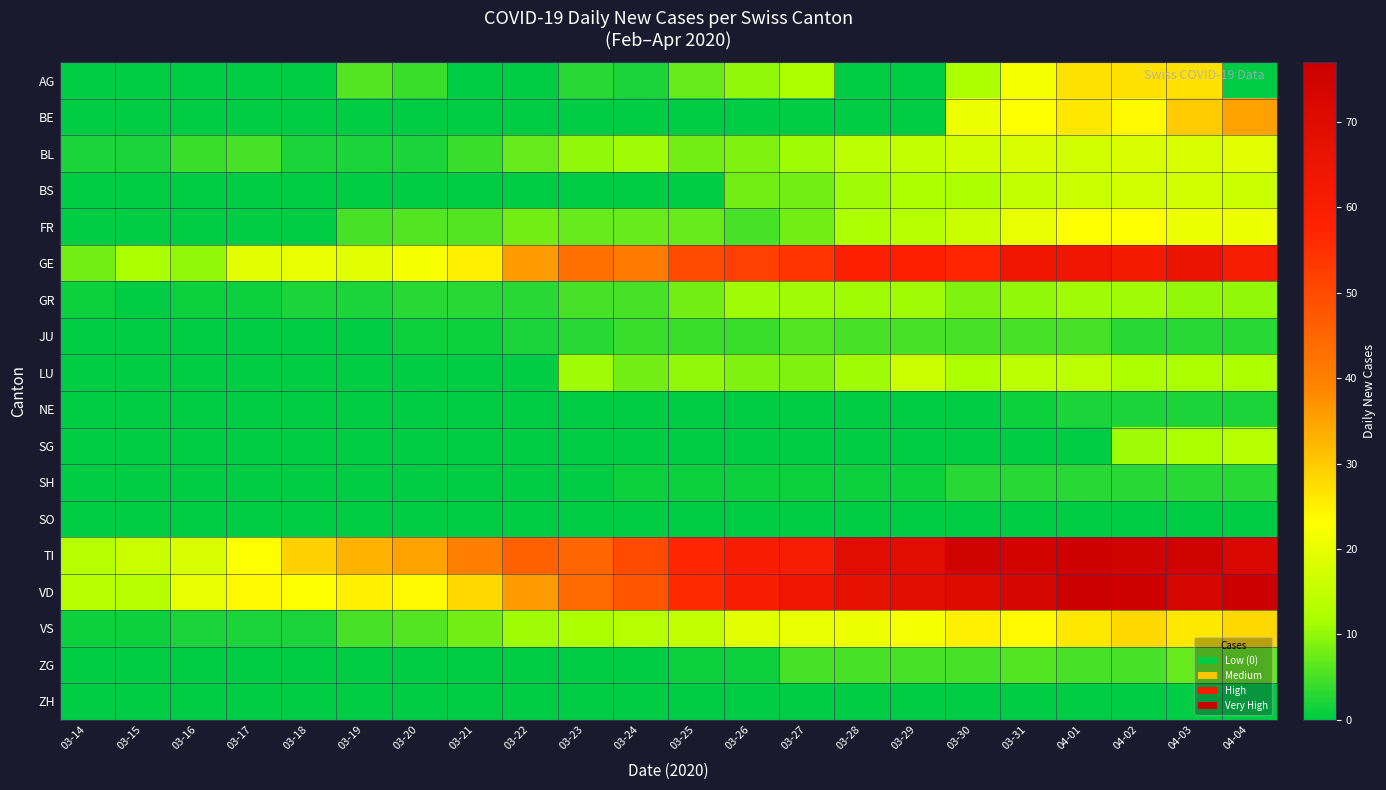

Reading left to right, list all the values displayed in this chart.

AG: 03-14=0	03-15=0	03-16=0	03-17=0	03-18=0	03-19=6	03-20=4	03-21=0	03-22=0	03-23=3	03-24=2	03-25=7	03-26=10	03-27=12	03-28=0	03-29=0	03-30=12	03-31=22	04-01=27	04-02=27	04-03=27	04-04=0
BE: 03-14=0	03-15=0	03-16=0	03-17=0	03-18=0	03-19=0	03-20=0	03-21=0	03-22=0	03-23=0	03-24=0	03-25=0	03-26=0	03-27=0	03-28=0	03-29=0	03-30=21	03-31=23	04-01=26	04-02=24	04-03=30	04-04=35
BL: 03-14=2	03-15=2	03-16=4	03-17=5	03-18=2	03-19=2	03-20=2	03-21=4	03-22=7	03-23=10	03-24=11	03-25=8	03-26=9	03-27=11	03-28=14	03-29=15	03-30=17	03-31=18	04-01=17	04-02=18	04-03=18	04-04=19
BS: 03-14=0	03-15=0	03-16=0	03-17=0	03-18=0	03-19=0	03-20=0	03-21=0	03-22=0	03-23=0	03-24=0	03-25=0	03-26=8	03-27=8	03-28=11	03-29=12	03-30=12	03-31=15	04-01=16	04-02=17	04-03=17	04-04=16
FR: 03-14=0	03-15=0	03-16=0	03-17=0	03-18=0	03-19=5	03-20=6	03-21=6	03-22=8	03-23=7	03-24=7	03-25=7	03-26=5	03-27=8	03-28=12	03-29=13	03-30=16	03-31=20	04-01=23	04-02=23	04-03=21	04-04=21
GE: 03-14=8	03-15=12	03-16=10	03-17=19	03-18=20	03-19=19	03-20=22	03-21=25	03-22=36	03-23=43	03-24=41	03-25=50	03-26=52	03-27=54	03-28=59	03-29=59	03-30=57	03-31=64	04-01=64	04-02=62	04-03=65	04-04=61
GR: 03-14=1	03-15=0	03-16=1	03-17=1	03-18=2	03-19=2	03-20=3	03-21=3	03-22=3	03-23=5	03-24=5	03-25=8	03-26=11	03-27=11	03-28=11	03-29=11	03-30=9	03-31=10	04-01=11	04-02=11	04-03=10	04-04=10
JU: 03-14=0	03-15=0	03-16=0	03-17=0	03-18=0	03-19=0	03-20=1	03-21=1	03-22=2	03-23=3	03-24=4	03-25=4	03-26=4	03-27=6	03-28=5	03-29=5	03-30=5	03-31=5	04-01=5	04-02=3	04-03=3	04-04=3
LU: 03-14=0	03-15=0	03-16=0	03-17=0	03-18=0	03-19=0	03-20=0	03-21=0	03-22=0	03-23=11	03-24=8	03-25=10	03-26=9	03-27=9	03-28=11	03-29=16	03-30=12	03-31=14	04-01=14	04-02=12	04-03=12	04-04=12
NE: 03-14=0	03-15=0	03-16=0	03-17=0	03-18=0	03-19=0	03-20=0	03-21=0	03-22=0	03-23=0	03-24=0	03-25=0	03-26=0	03-27=0	03-28=0	03-29=0	03-30=0	03-31=1	04-01=2	04-02=2	04-03=2	04-04=2
SG: 03-14=0	03-15=0	03-16=0	03-17=0	03-18=0	03-19=0	03-20=0	03-21=0	03-22=0	03-23=0	03-24=0	03-25=0	03-26=0	03-27=0	03-28=0	03-29=0	03-30=0	03-31=0	04-01=0	04-02=11	04-03=12	04-04=13
SH: 03-14=0	03-15=0	03-16=0	03-17=0	03-18=0	03-19=0	03-20=0	03-21=0	03-22=0	03-23=0	03-24=1	03-25=1	03-26=1	03-27=1	03-28=1	03-29=1	03-30=3	03-31=3	04-01=3	04-02=3	04-03=3	04-04=3
SO: 03-14=0	03-15=0	03-16=0	03-17=0	03-18=0	03-19=0	03-20=0	03-21=0	03-22=0	03-23=0	03-24=0	03-25=0	03-26=0	03-27=0	03-28=0	03-29=0	03-30=0	03-31=0	04-01=0	04-02=0	04-03=0	04-04=0
TI: 03-14=13	03-15=16	03-16=18	03-17=23	03-18=29	03-19=33	03-20=35	03-21=40	03-22=46	03-23=45	03-24=50	03-25=57	03-26=60	03-27=61	03-28=69	03-29=69	03-30=75	03-31=74	04-01=76	04-02=75	04-03=75	04-04=72
VD: 03-14=13	03-15=13	03-16=20	03-17=24	03-18=23	03-19=25	03-20=24	03-21=28	03-22=36	03-23=44	03-24=48	03-25=56	03-26=60	03-27=64	03-28=67	03-29=69	03-30=70	03-31=73	04-01=77	04-02=76	04-03=73	04-04=77
VS: 03-14=1	03-15=1	03-16=2	03-17=2	03-18=2	03-19=5	03-20=6	03-21=8	03-22=11	03-23=12	03-24=13	03-25=15	03-26=19	03-27=20	03-28=21	03-29=22	03-30=25	03-31=24	04-01=26	04-02=28	04-03=26	04-04=28
ZG: 03-14=0	03-15=0	03-16=0	03-17=0	03-18=0	03-19=0	03-20=0	03-21=0	03-22=0	03-23=0	03-24=0	03-25=1	03-26=1	03-27=5	03-28=5	03-29=5	03-30=5	03-31=6	04-01=5	04-02=5	04-03=7	04-04=7
ZH: 03-14=0	03-15=0	03-16=0	03-17=0	03-18=0	03-19=0	03-20=0	03-21=0	03-22=0	03-23=0	03-24=0	03-25=0	03-26=0	03-27=0	03-28=0	03-29=0	03-30=0	03-31=0	04-01=0	04-02=0	04-03=0	04-04=0